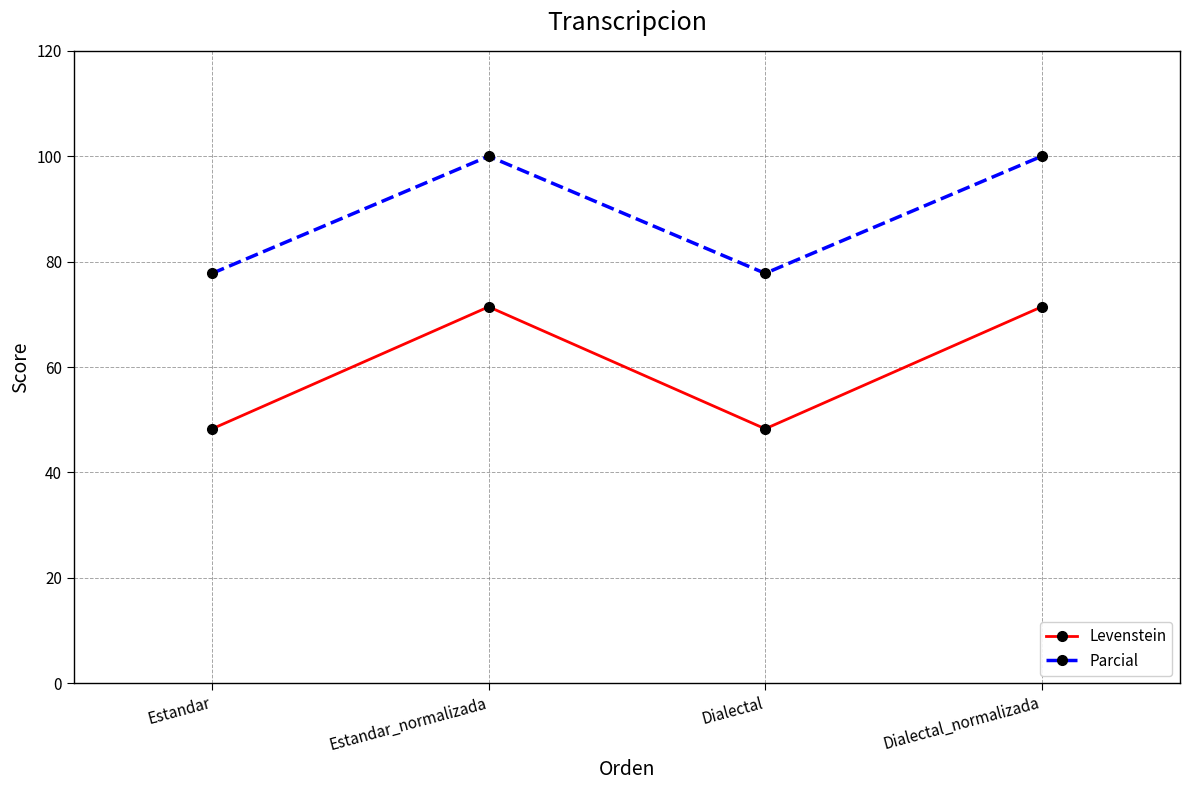

What is the label of the 4th point from the right?

Estandar